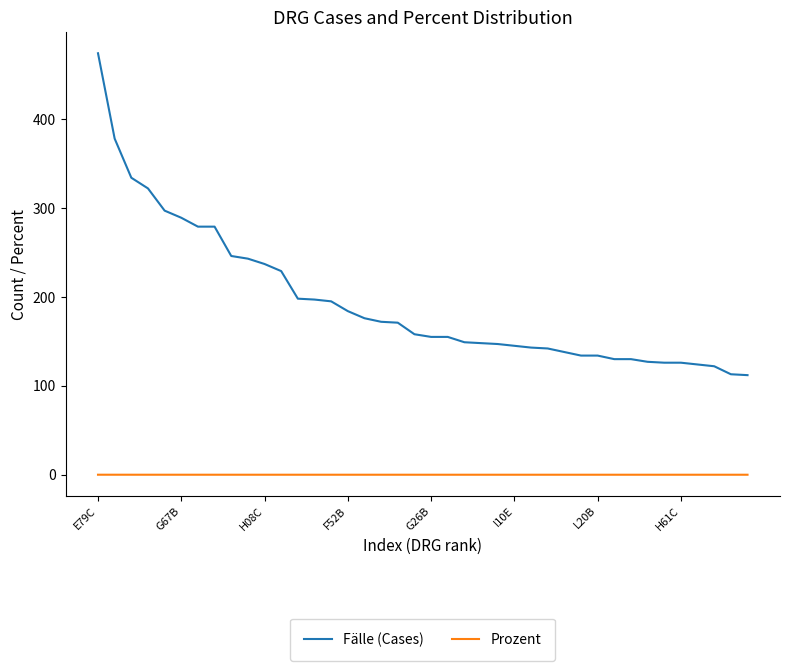

True or false: Fälle (Cases) and Prozent cross at least once.

False